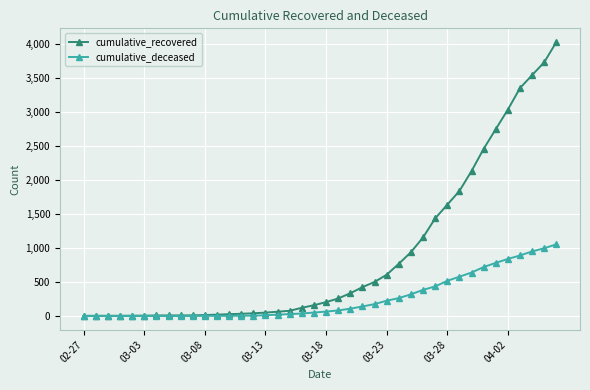

List the series in order of their peak value, highest first.

cumulative_recovered, cumulative_deceased